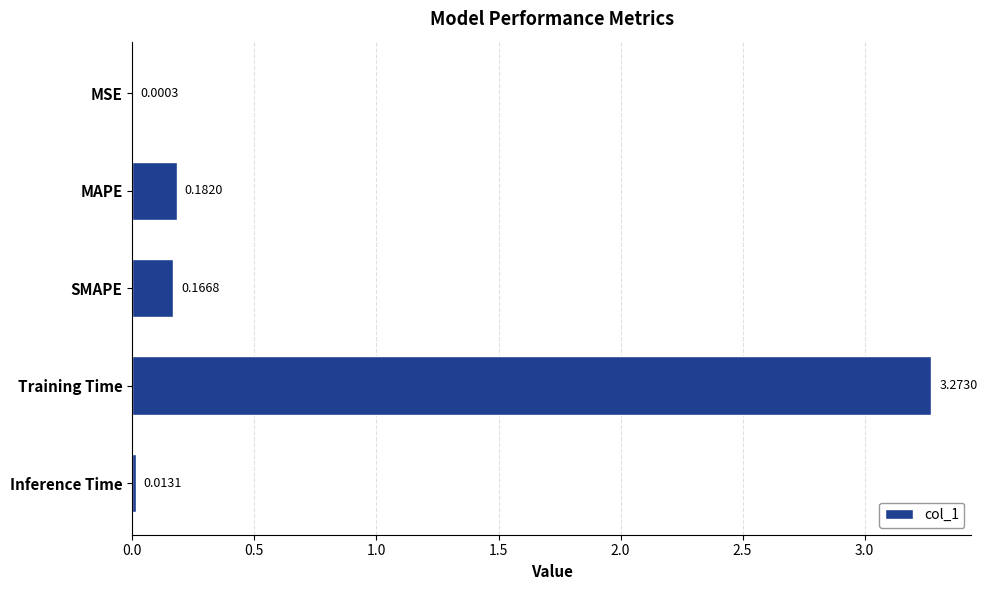

Where is the data nearest to the value 1?

MAPE